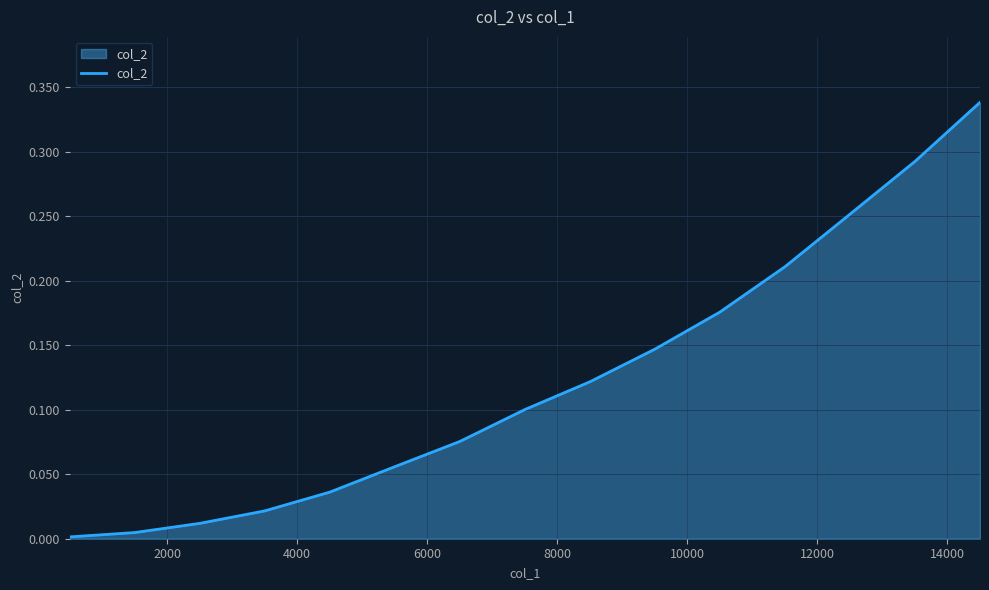

Reading left to right, list all the values displayed in this chart.

0.0	0.0	0.0	0.0	0.0	0.1	0.1	0.1	0.1	0.1	0.2	0.2	0.3	0.3	0.3